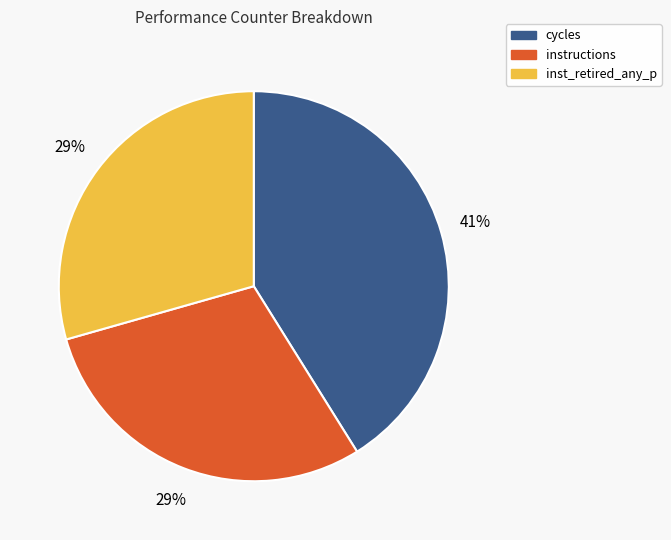

To the nearest percent, what is the average slice percentage?

33%